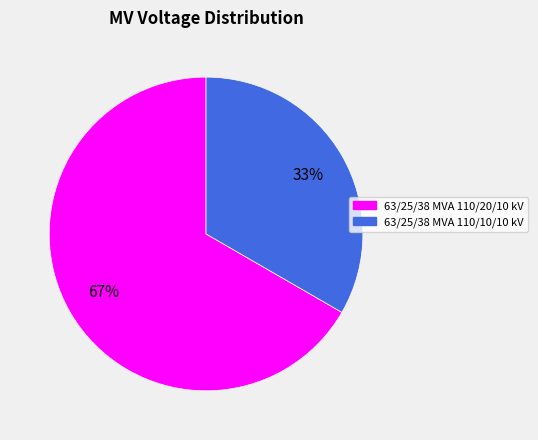

Is there any slice that represents more than half of the pie?

Yes